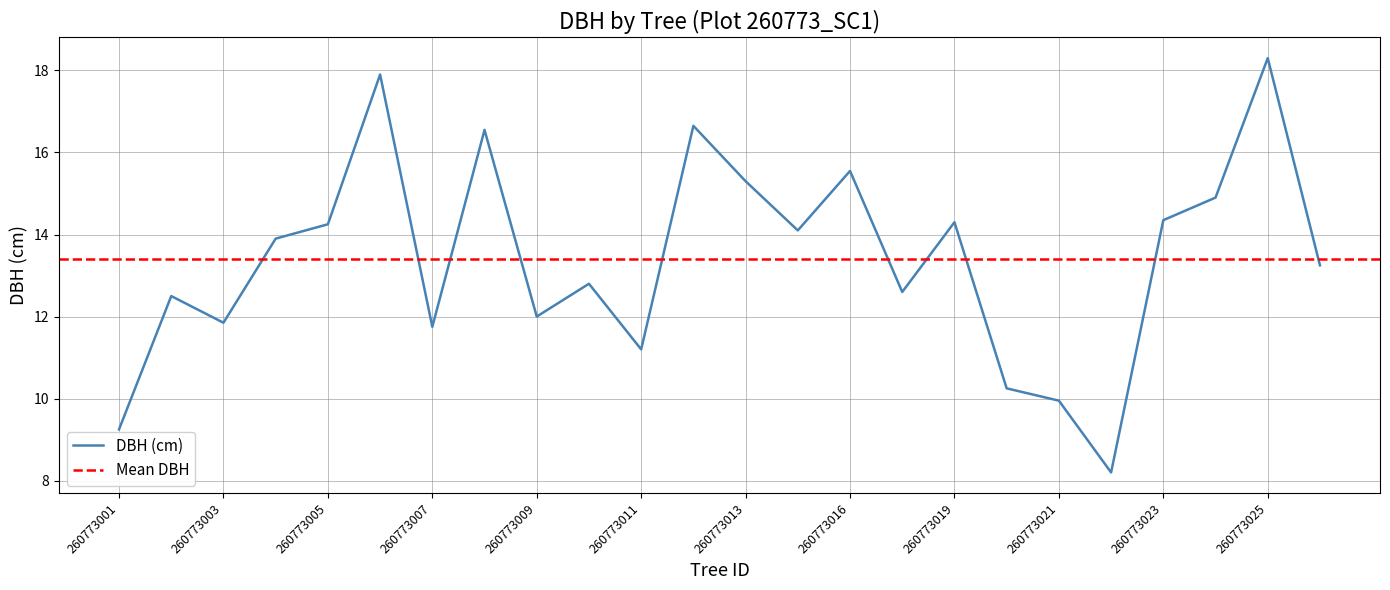

What is the approximate value at 260773011?

11.2